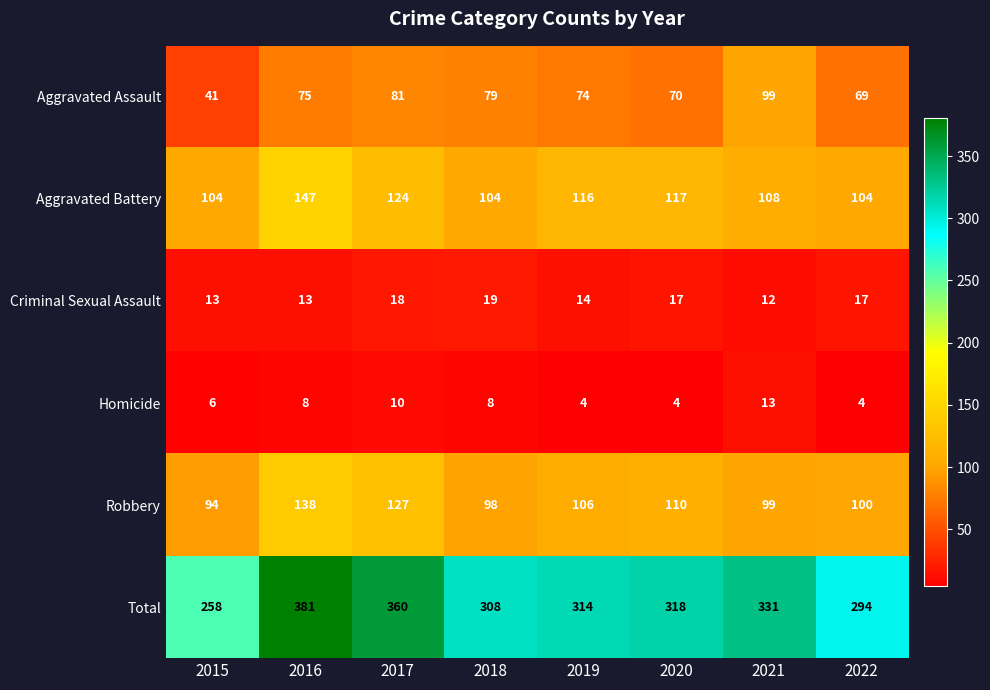

What is the smallest value displayed?

4